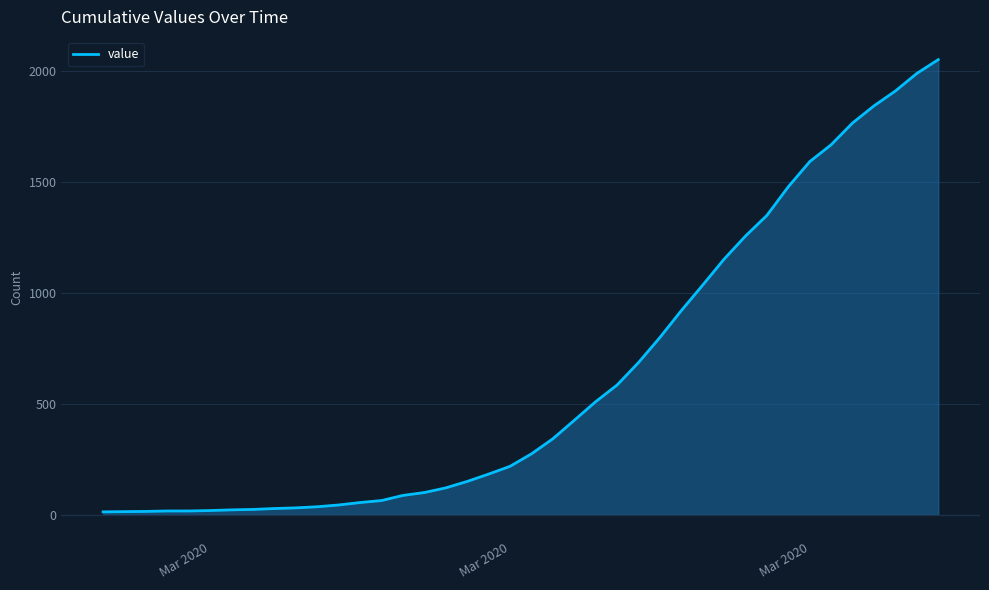

What is the difference between the maximum and minimum values?

2036